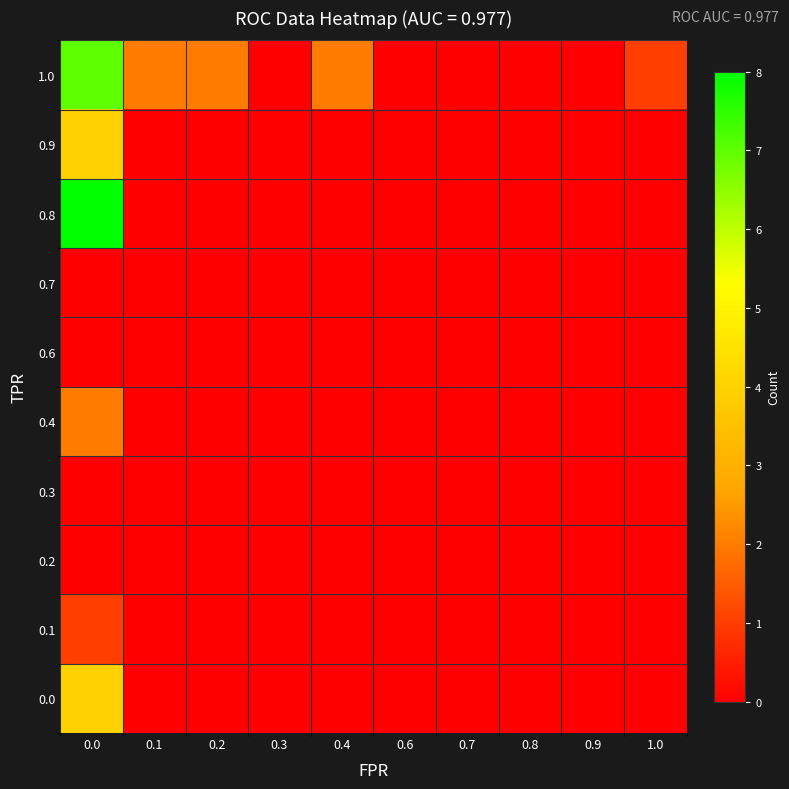

Count the number of categories in the chart.

10